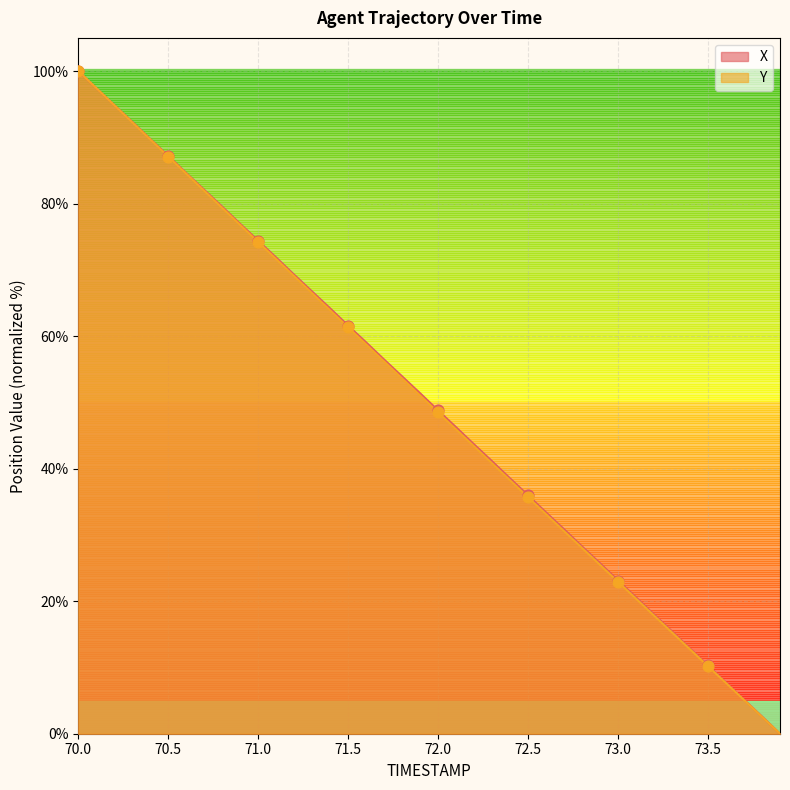

What is the total value across all series at 70.1?

194.8